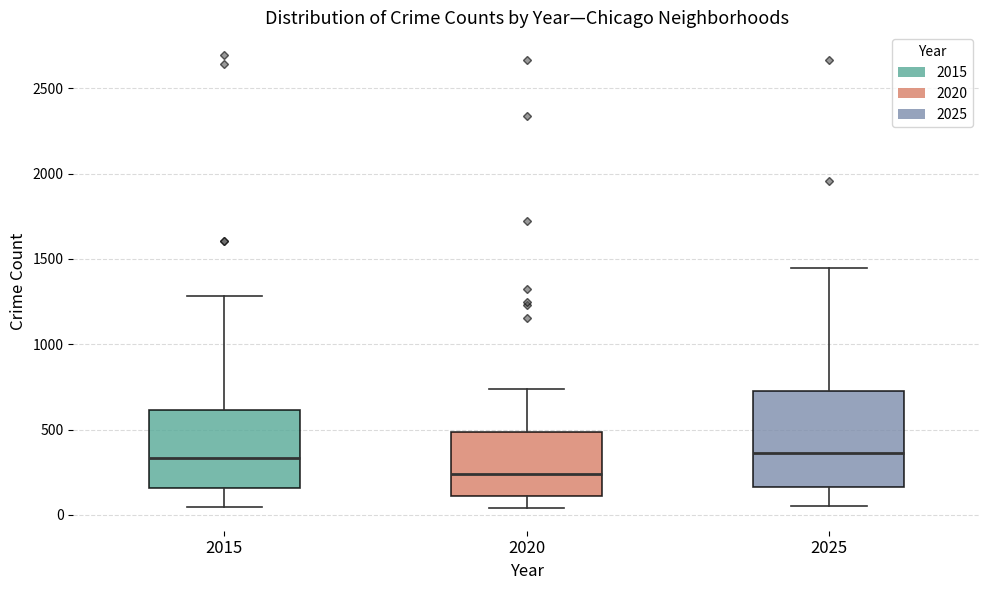

Where does the lower whisker of the box at x = 2015 end on the y-axis? The values are not printed on the chart, so give them approximately, as read against the axis.

50